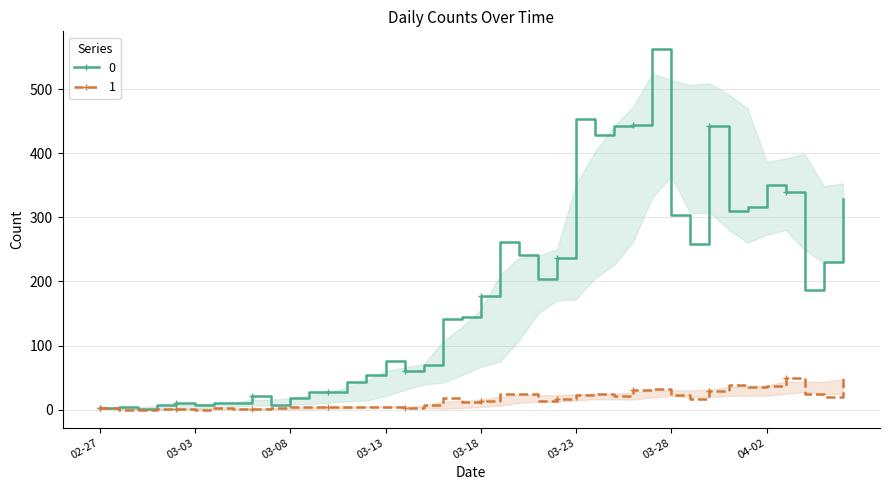

Which category has the lowest value in the 0 series?

2020-02-29